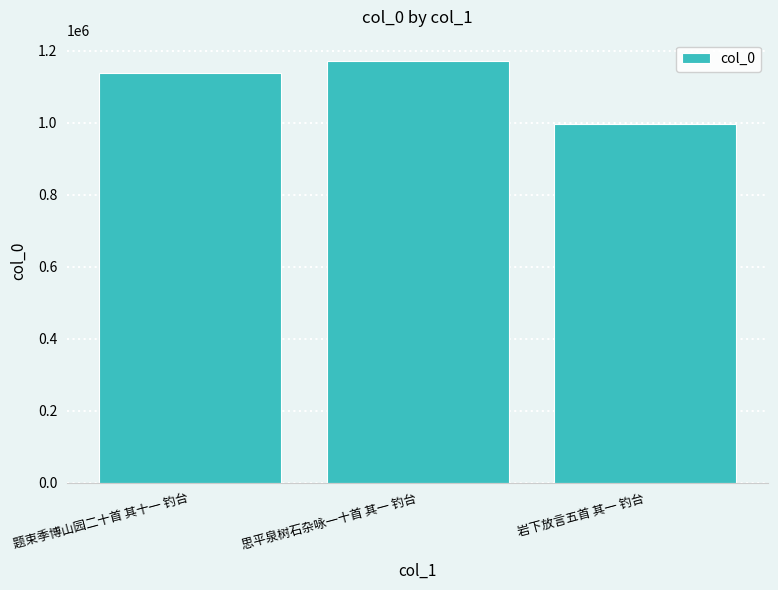

The value at 思平泉树石杂咏一十首 其一 钓台 is 1172419. True or false?

True